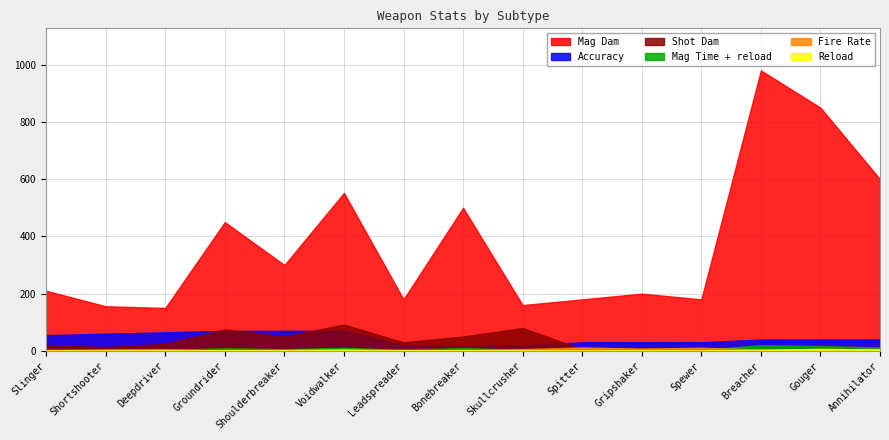

The value of Accuracy at Deepdriver is 65.0. True or false?

True